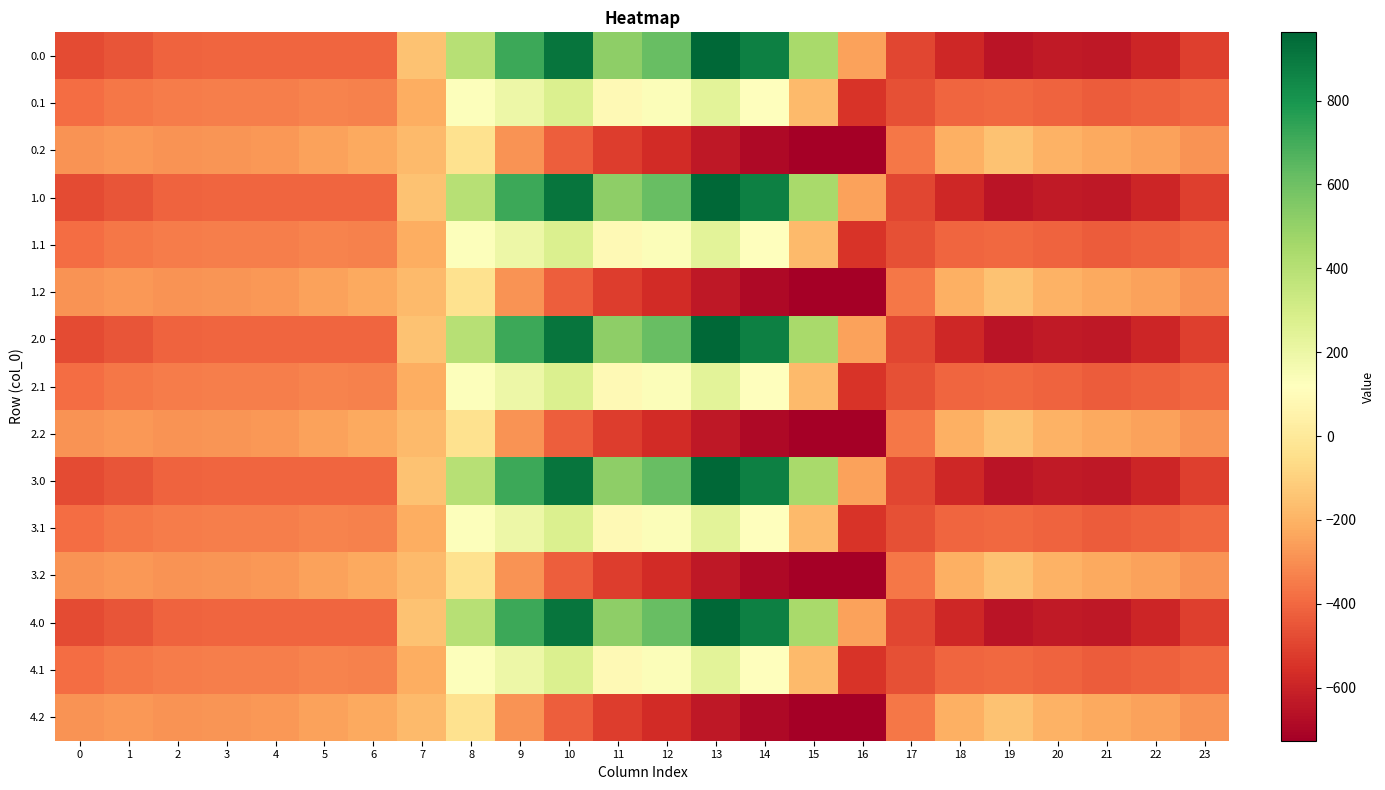

What is the maximum value shown in the chart?

962.7